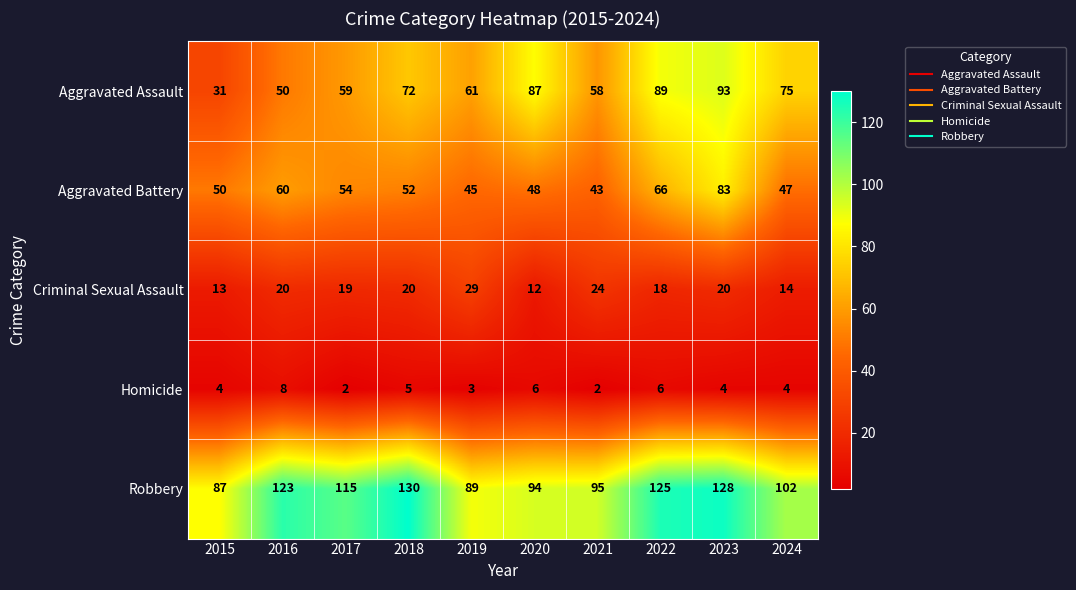

What is the total value across all series at 2024?

242